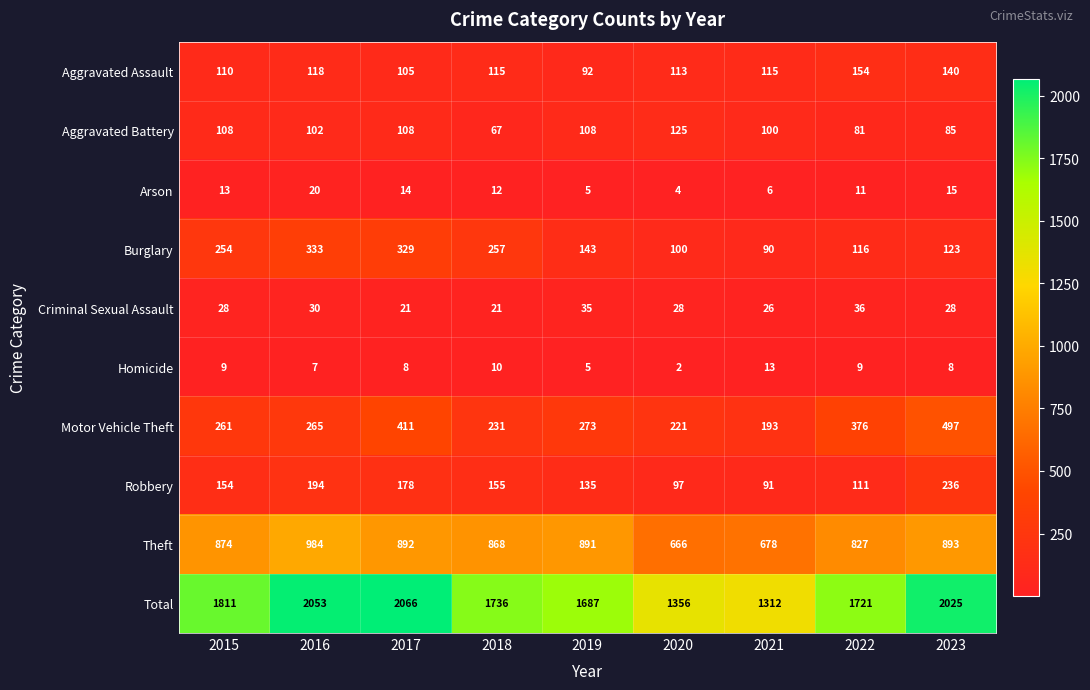

Is it true that Robbery equals 111 at 2022?

True